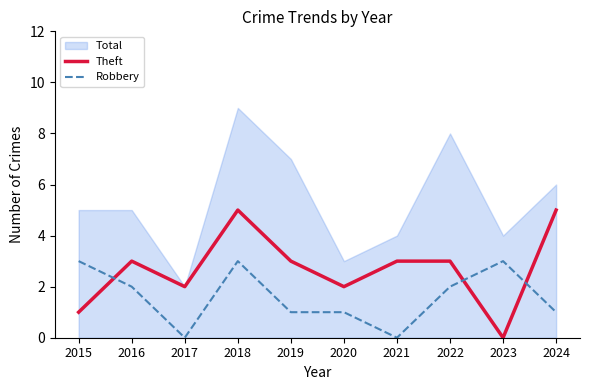

Which category has the lowest value in the Robbery series?

2017